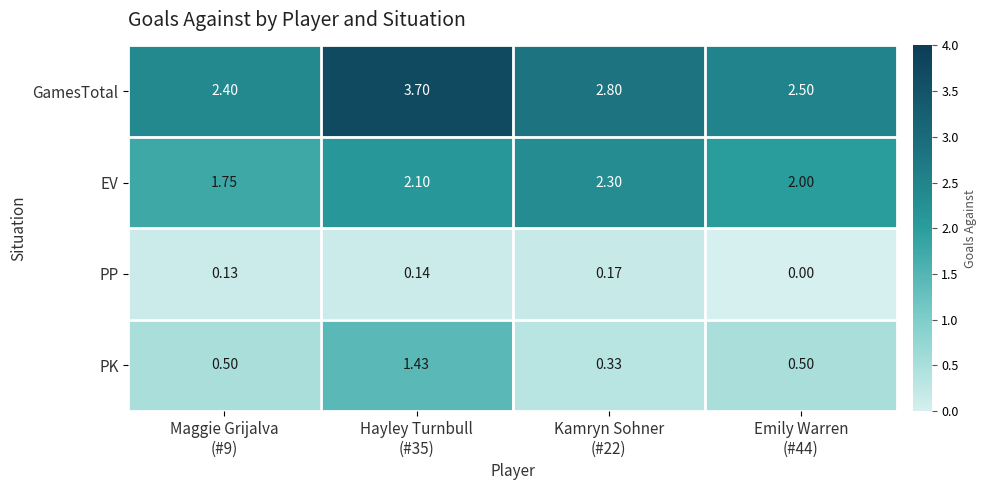

Which series has the largest total across all categories?

GamesTotal